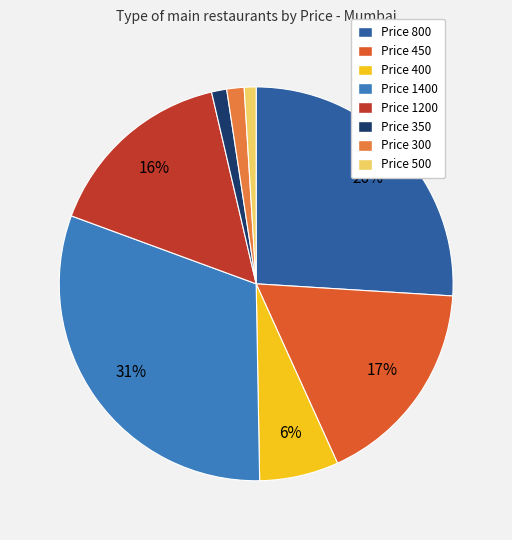

Which category has the smallest portion of the pie?

500